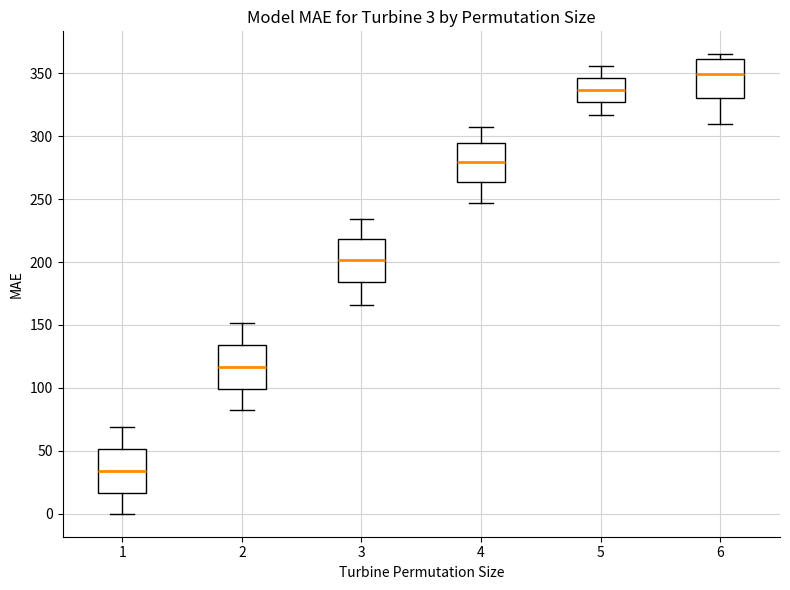

Which box has the highest median line?

6